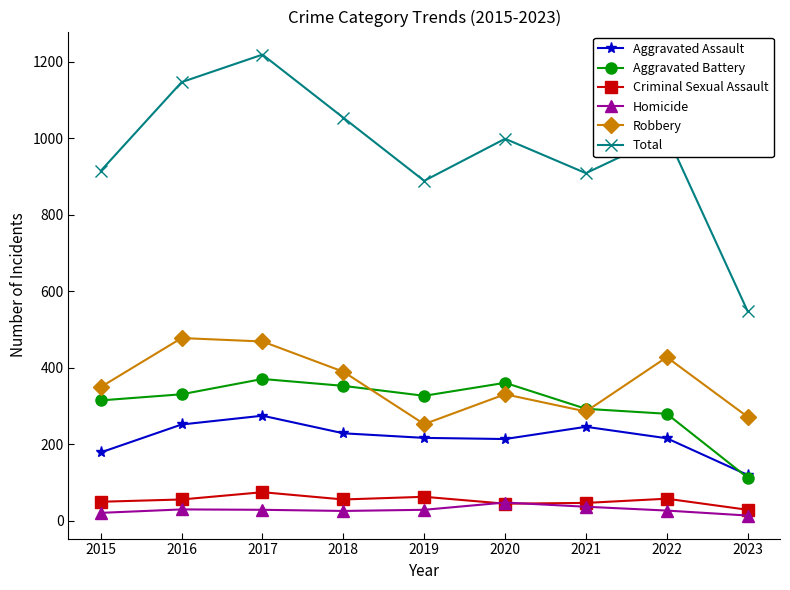

After their last crossing, which series has the higher values: Criminal Sexual Assault or Homicide?

Criminal Sexual Assault